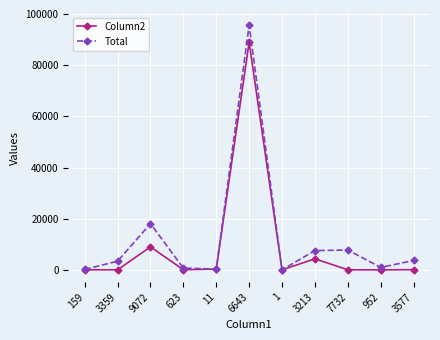

In Total, how many points are lower than both neighbors (excluding endpoints)?

3